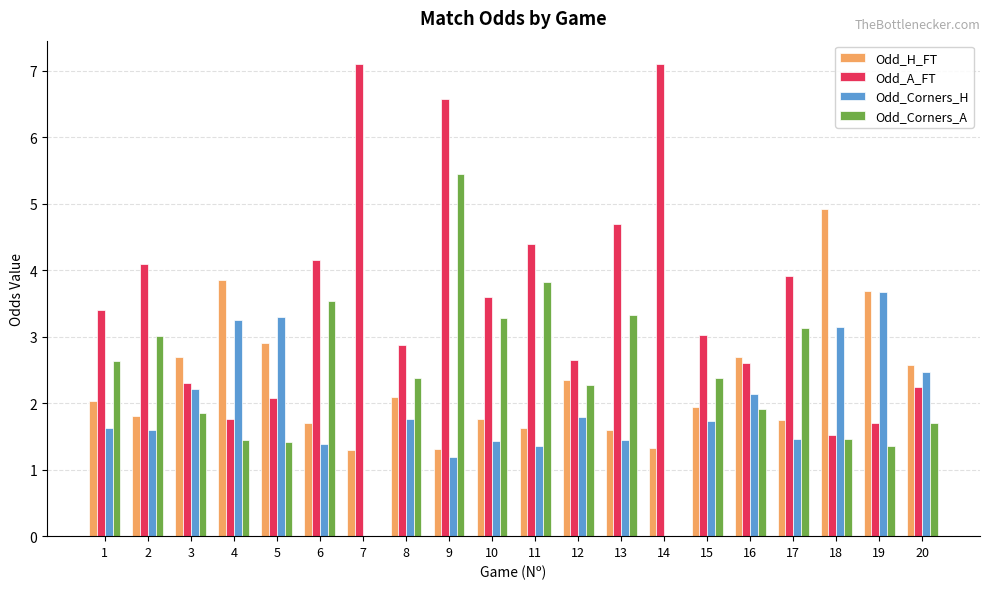

The value of Odd_Corners_H at 8 is 1.8. True or false?

True